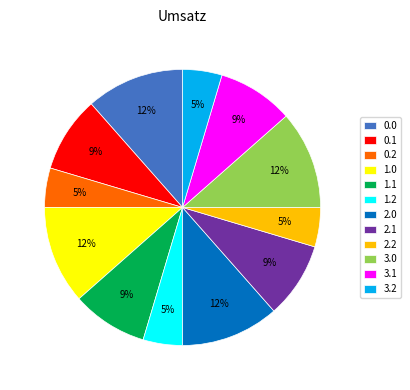

Is the sum of 0.1 and 0.0 greater than half?

No